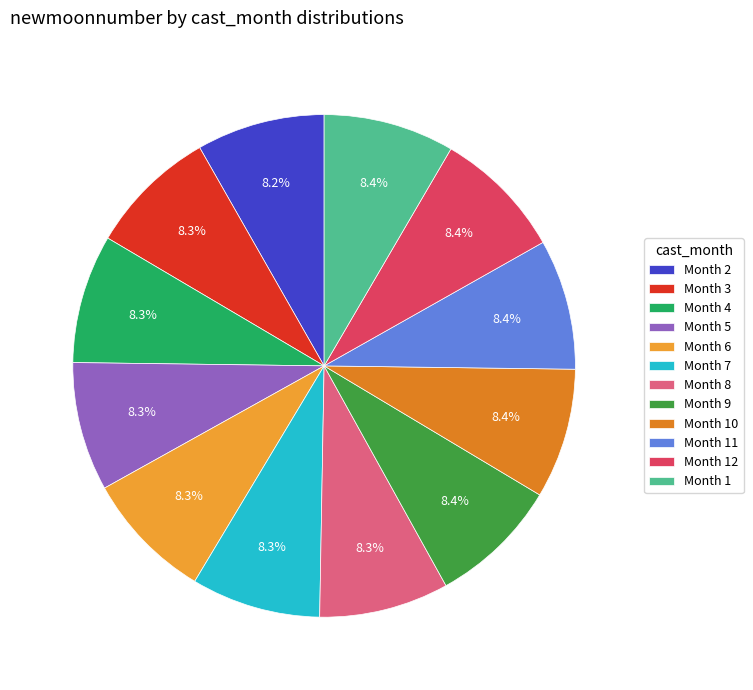

Count the number of slices in the pie.

12